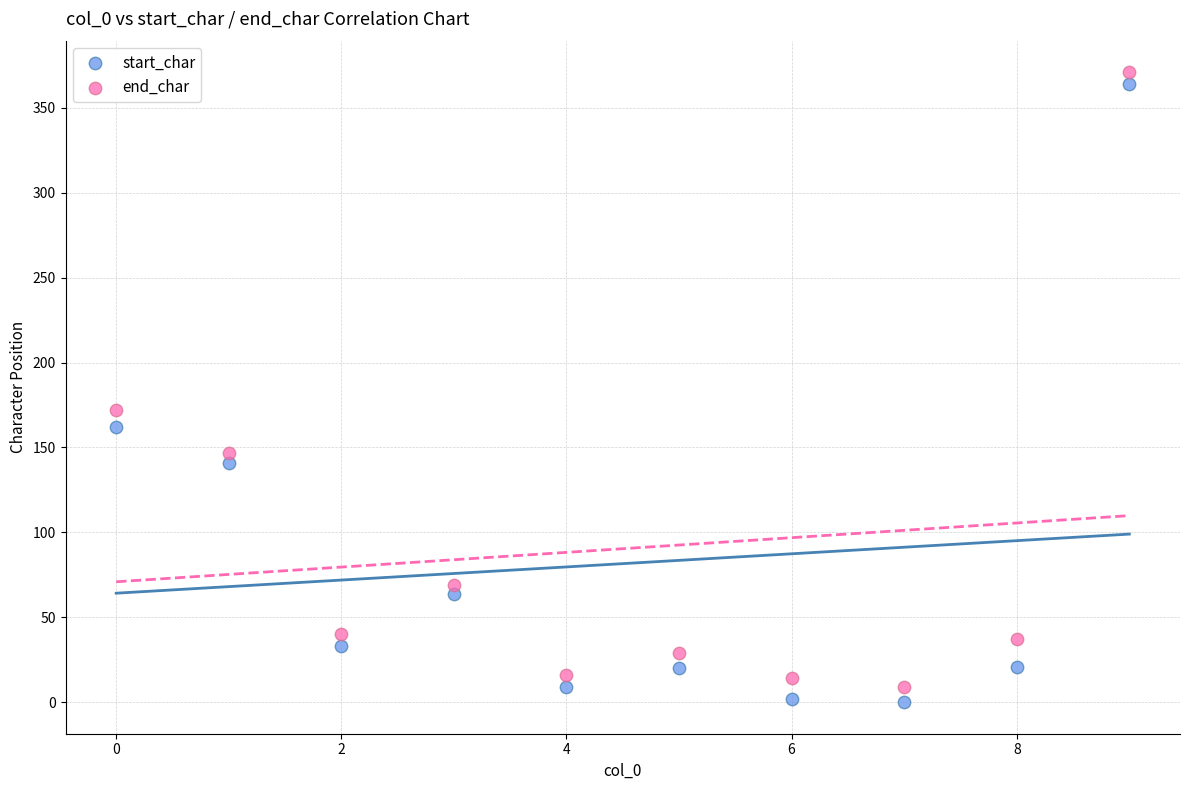

Across all series, what Y value is closest to 185?

172